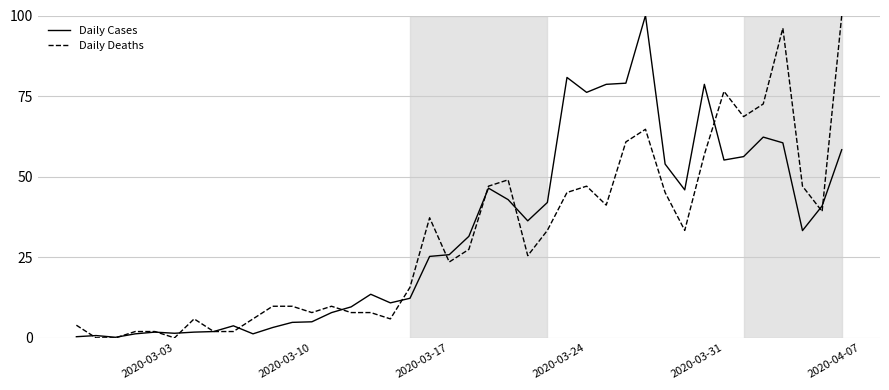

What is the greatest value displayed?

100.0